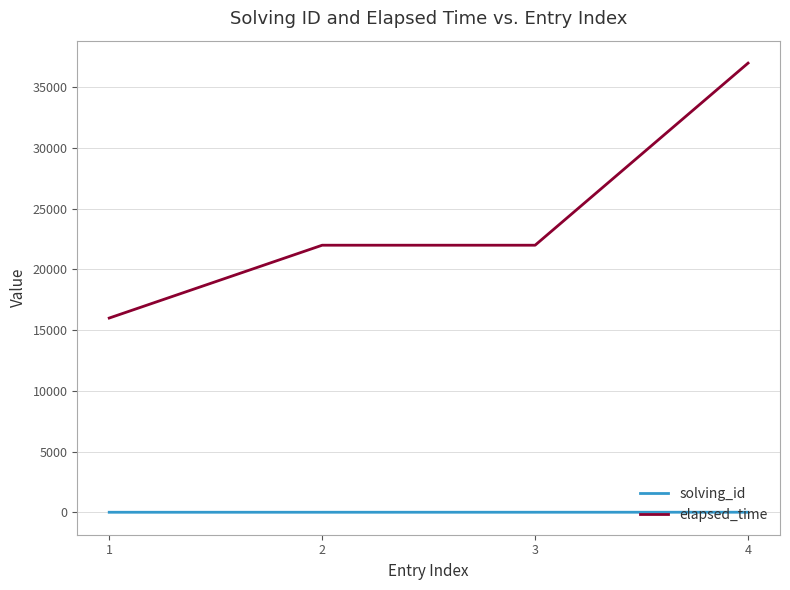

Which series changed the most between 1 and 3?

elapsed_time